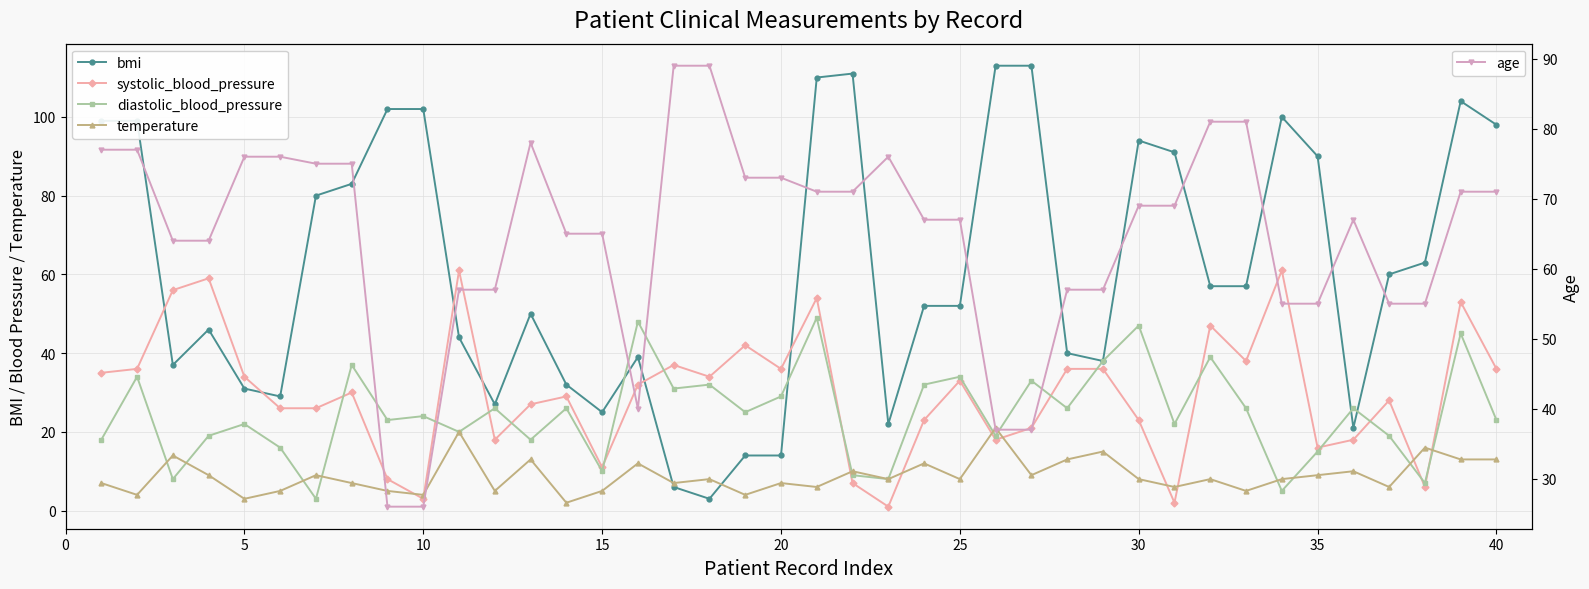

What is the lowest value of the age series?

26